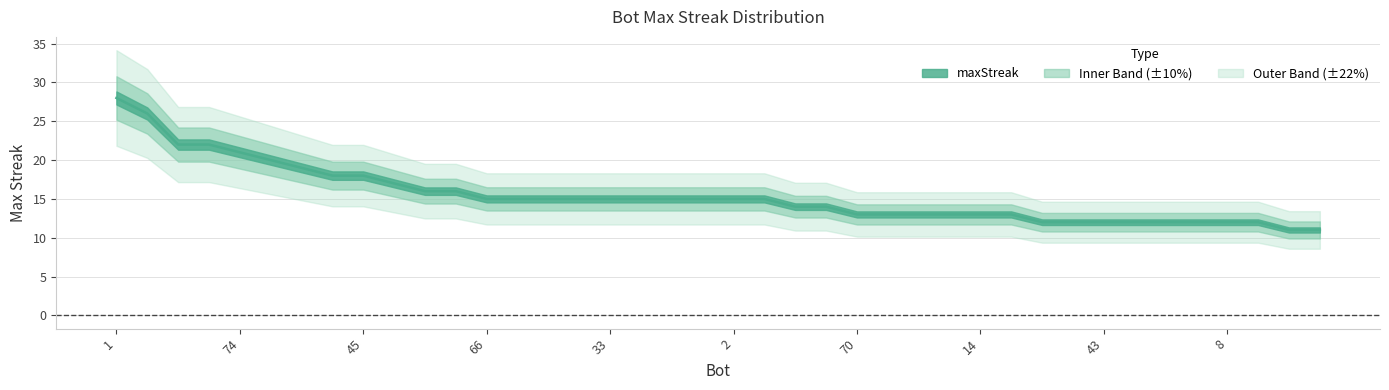

Which label corresponds to the smallest value in the chart?

79